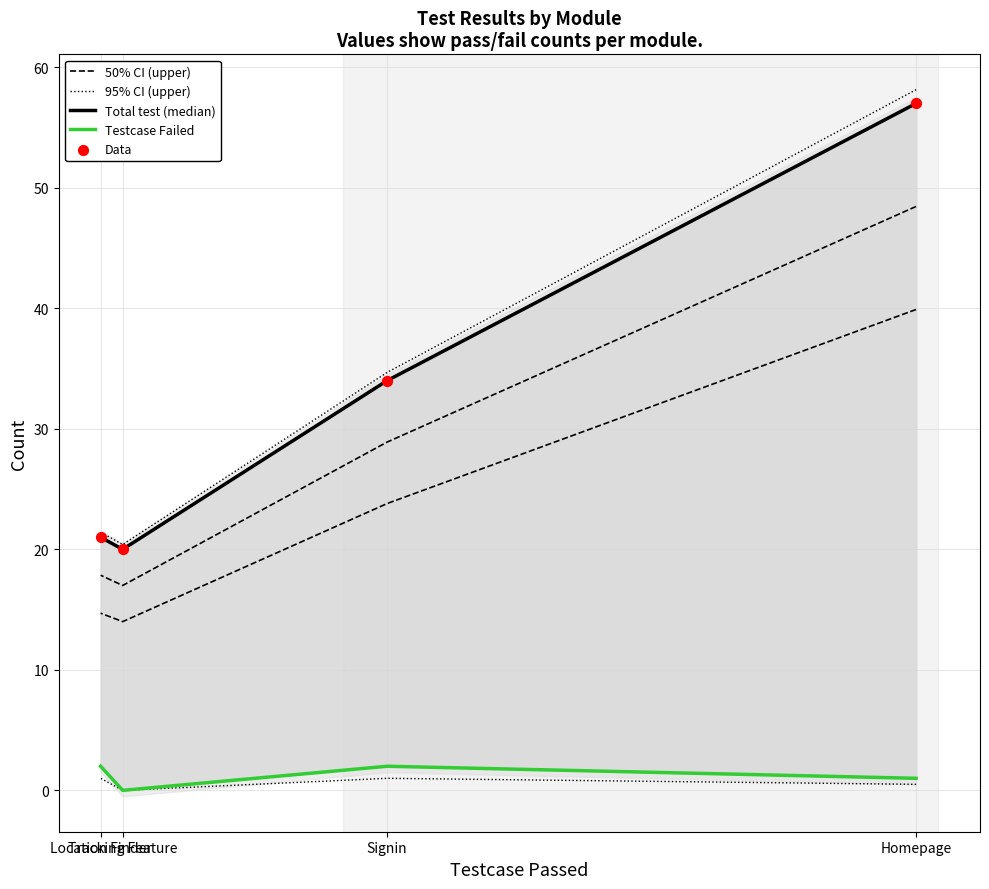

Which series reaches the minimum Y coordinate?

Testcase Failed